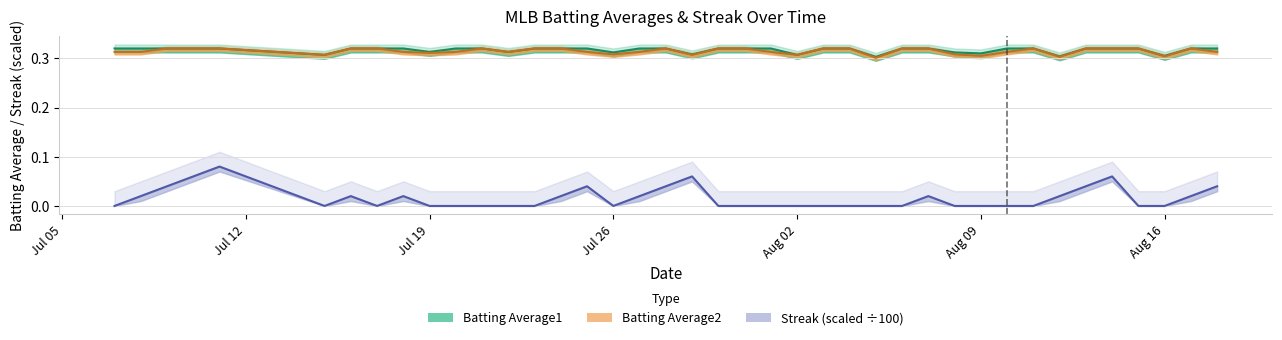

What is the difference between the highest and lowest values at 2010-08-14?

0.3